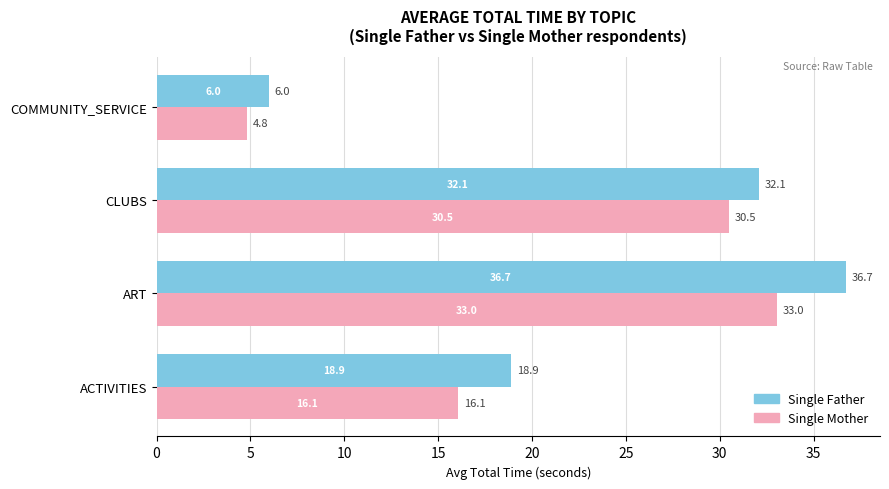

What is the average value of the Single Father series?

23.4